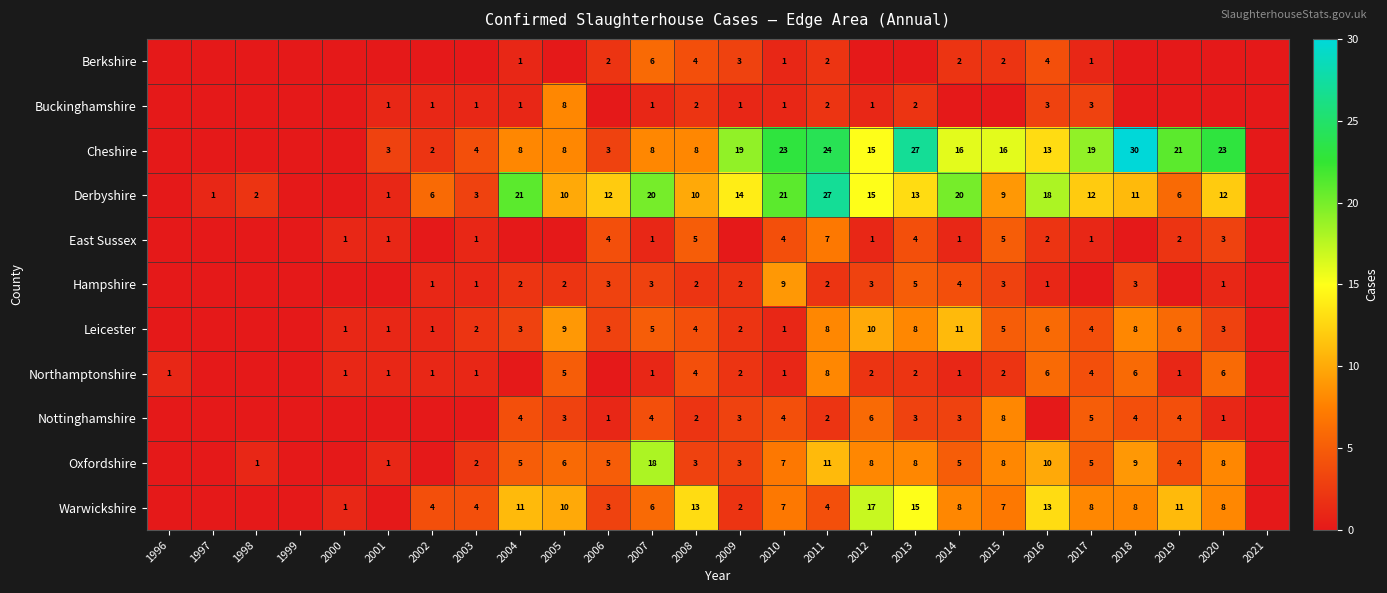

How many categories are shown in the chart?

26